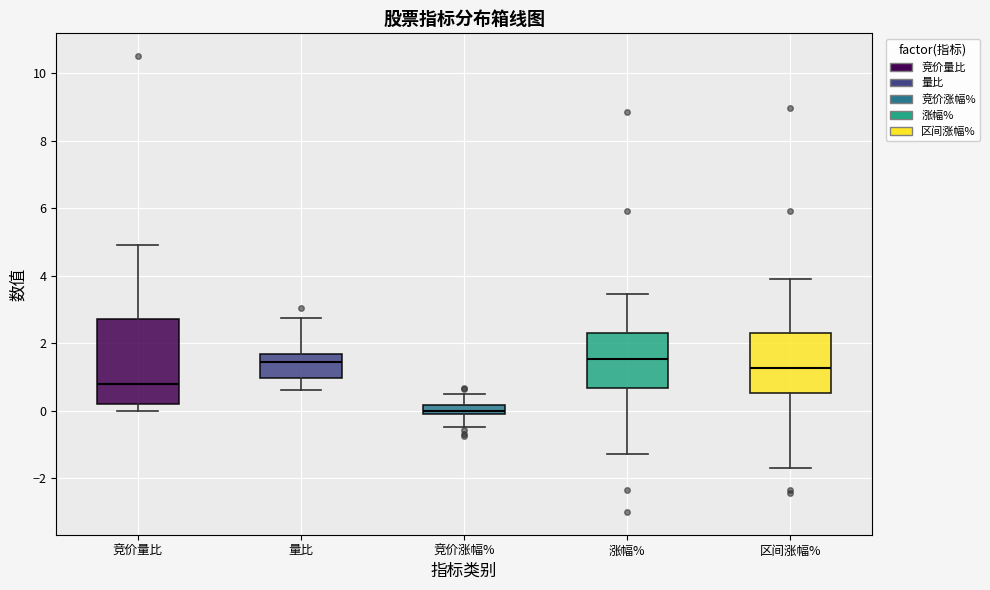

Which box's median line is the lowest?

竞价涨幅%